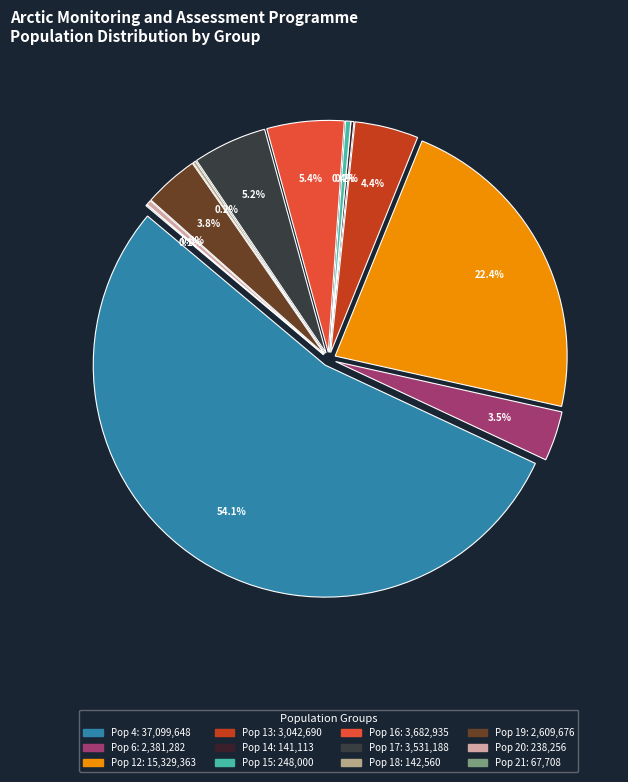

What is the change in value from 12 to 20?

-15091107